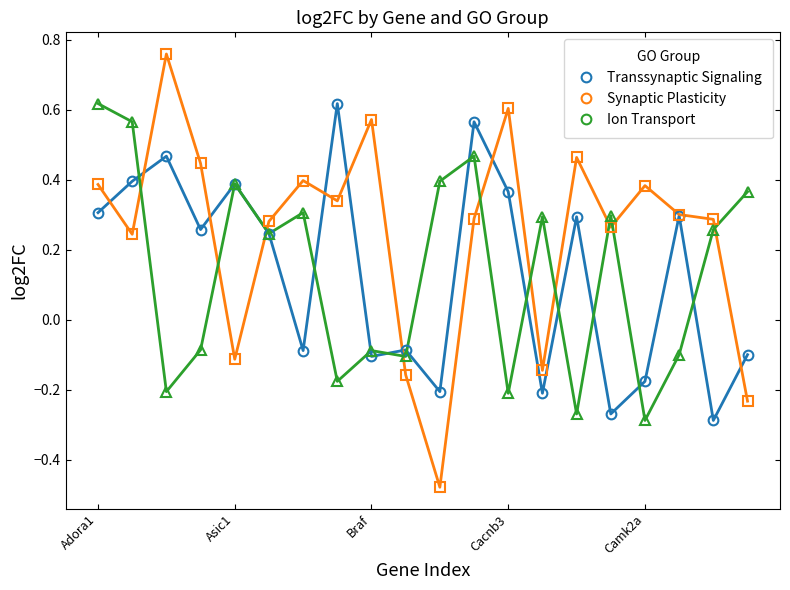

How many positive values does the Transsynaptic Signaling series have?

11